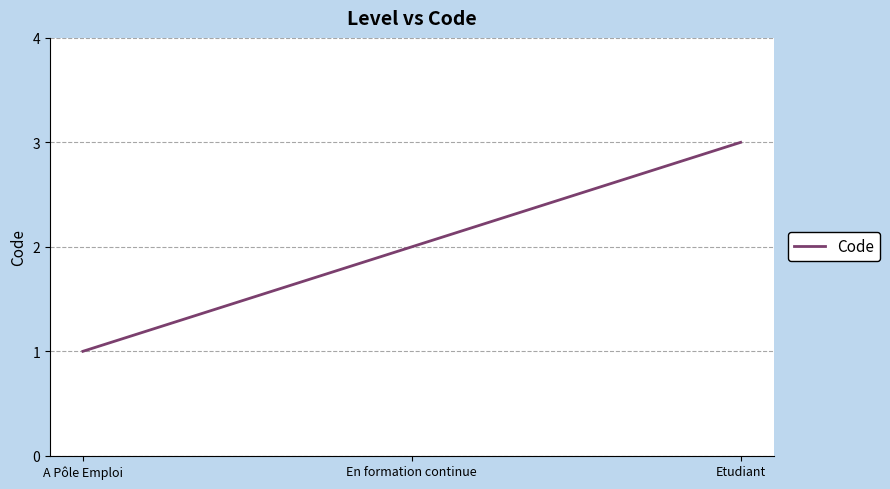

How many values are between 1 and 3?

3